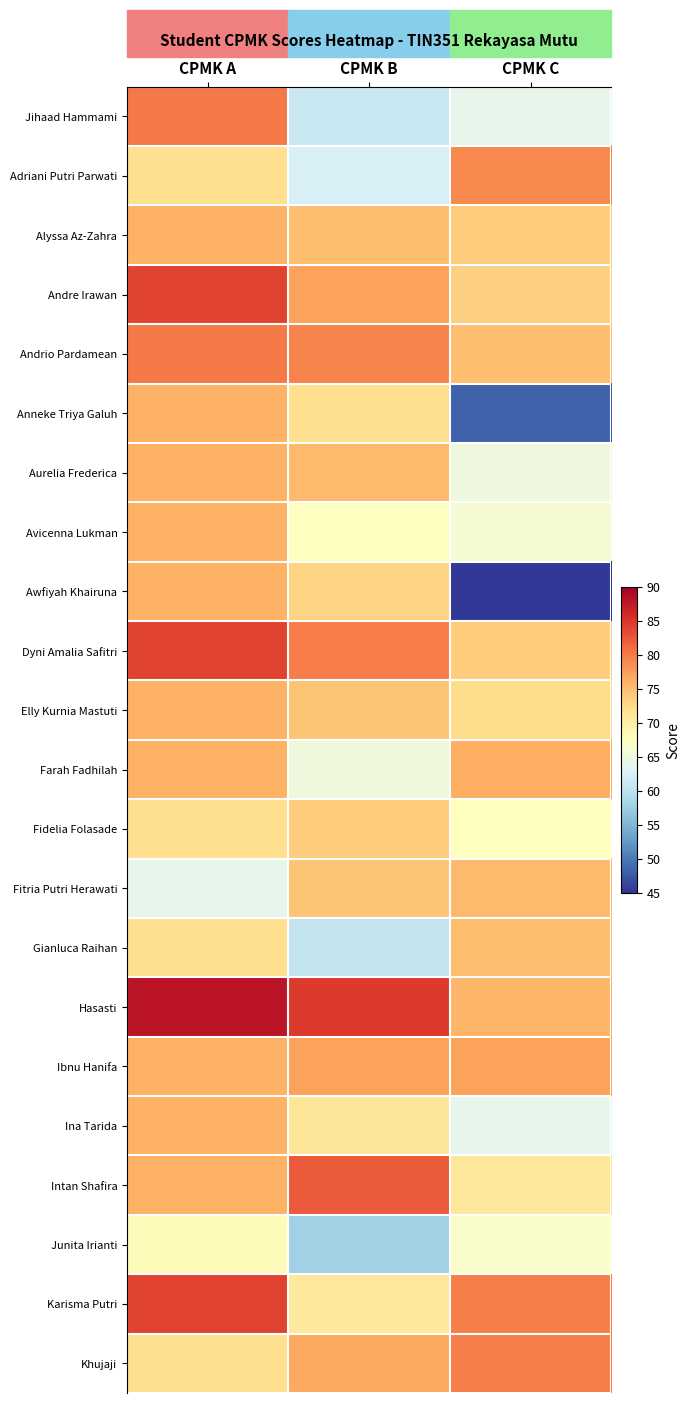

Reading right to left, extract all data points from this chart.

Jihaad Hammami: CPMK C=64.0	CPMK B=61.2	CPMK A=80.0
Adriani Putri Parwati: CPMK C=79.0	CPMK B=62.5	CPMK A=72.0
Alyssa Az-Zahra: CPMK C=73.7	CPMK B=75.0	CPMK A=76.0
Andre Irawan: CPMK C=73.3	CPMK B=77.3	CPMK A=84.0
Andrio Pardamean: CPMK C=75.0	CPMK B=79.3	CPMK A=80.0
Anneke Triya Galuh: CPMK C=48.3	CPMK B=72.0	CPMK A=76.0
Aurelia Frederica: CPMK C=65.0	CPMK B=75.3	CPMK A=76.0
Avicenna Lukman: CPMK C=66.0	CPMK B=67.3	CPMK A=76.0
Awfiyah Khairuna: CPMK C=45.3	CPMK B=73.0	CPMK A=76.0
Dyni Amalia Safitri: CPMK C=73.7	CPMK B=79.8	CPMK A=84.0
Elly Kurnia Mastuti: CPMK C=72.3	CPMK B=74.5	CPMK A=76.0
Farah Fadhilah: CPMK C=76.3	CPMK B=65.2	CPMK A=76.0
Fidelia Folasade: CPMK C=67.7	CPMK B=73.7	CPMK A=72.0
Fitria Putri Herawati: CPMK C=75.3	CPMK B=74.5	CPMK A=64.0
Gianluca Raihan: CPMK C=75.0	CPMK B=60.7	CPMK A=72.0
Hasasti: CPMK C=75.7	CPMK B=84.7	CPMK A=88.0
Ibnu Hanifa: CPMK C=77.3	CPMK B=77.3	CPMK A=76.0
Ina Tarida: CPMK C=64.0	CPMK B=71.2	CPMK A=76.0
Intan Shafira: CPMK C=71.0	CPMK B=82.3	CPMK A=76.0
Junita Irianti: CPMK C=66.7	CPMK B=57.7	CPMK A=68.0
Karisma Putri: CPMK C=79.7	CPMK B=70.8	CPMK A=84.0
Khujaji: CPMK C=79.7	CPMK B=76.7	CPMK A=72.0